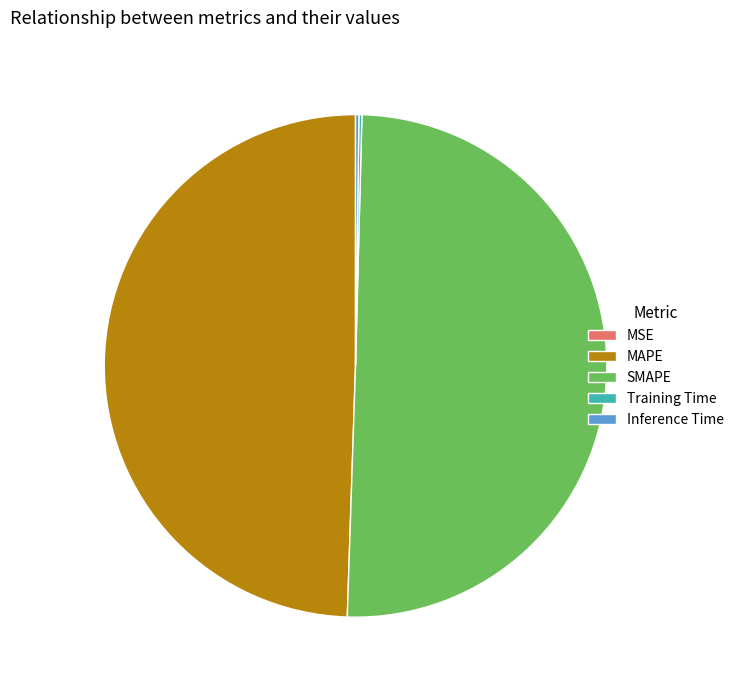

What is the largest slice in the pie chart?

SMAPE